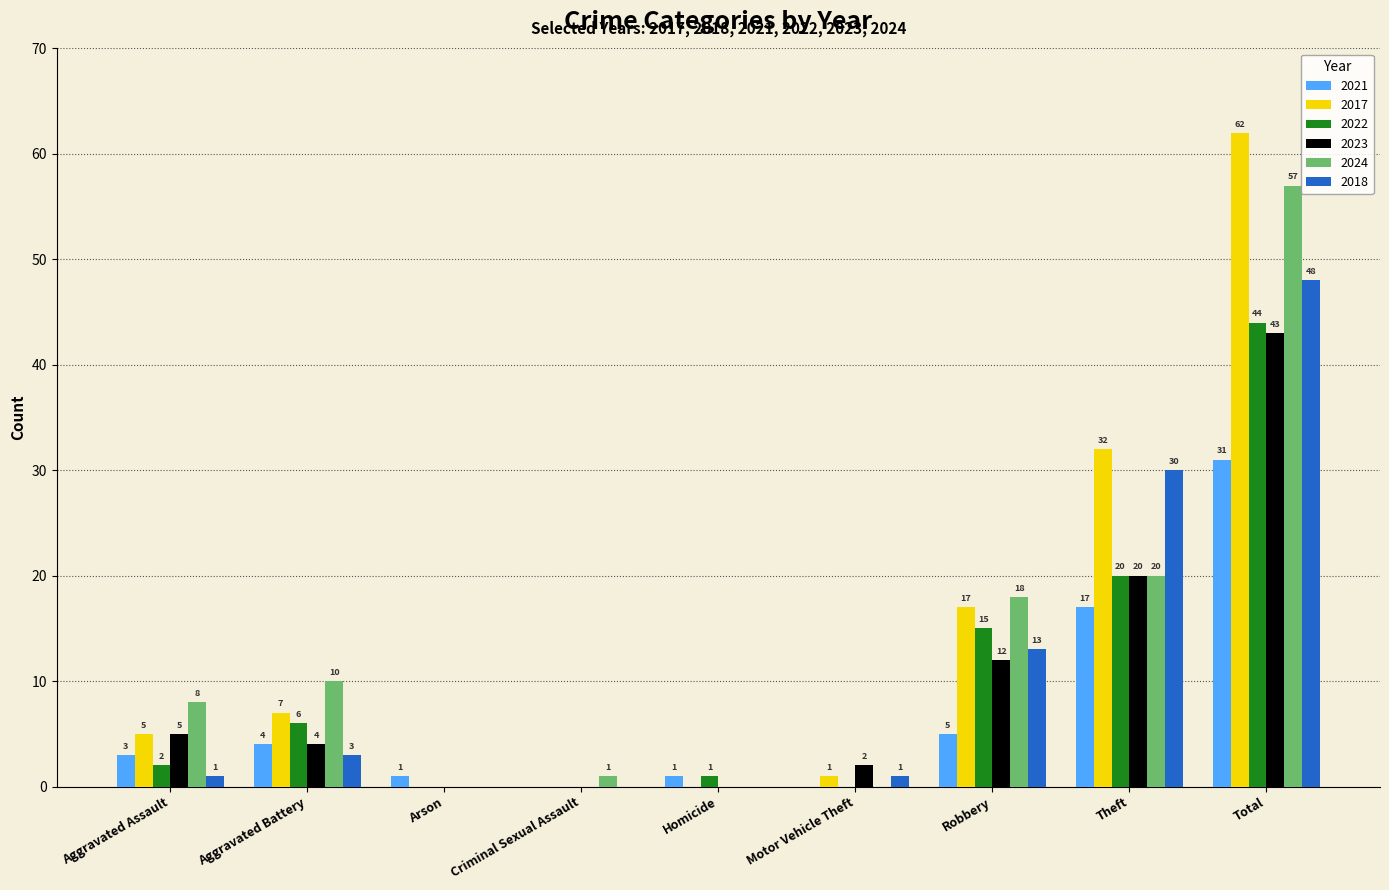

Which series has the widest spread of values?

2017